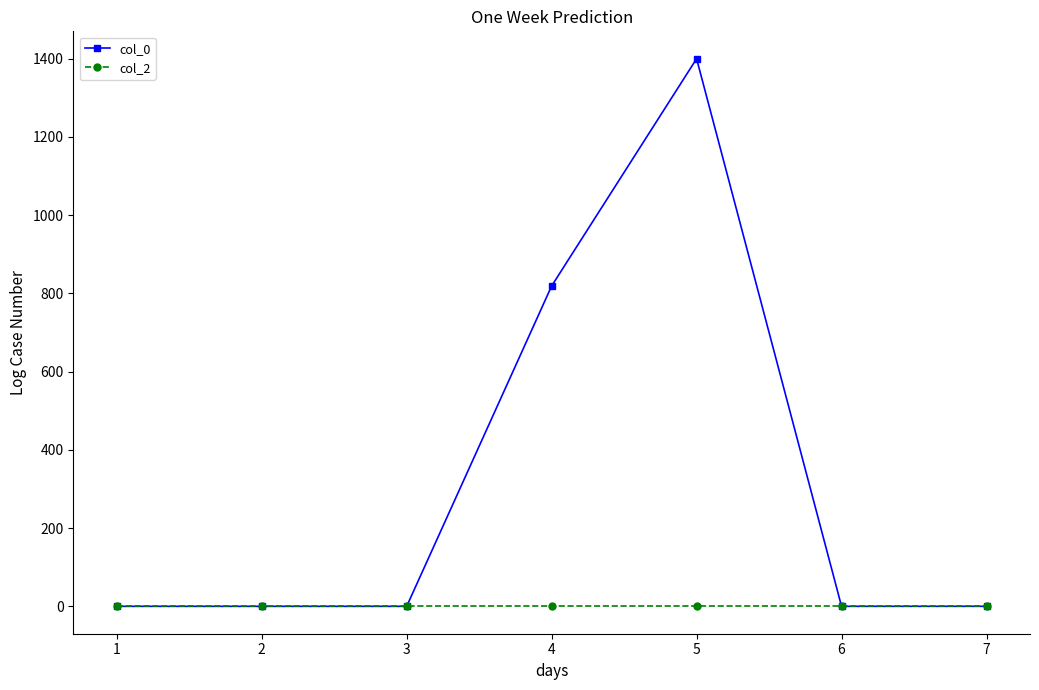

True or false: col_0 has more than 2 points higher than both neighbors.

False